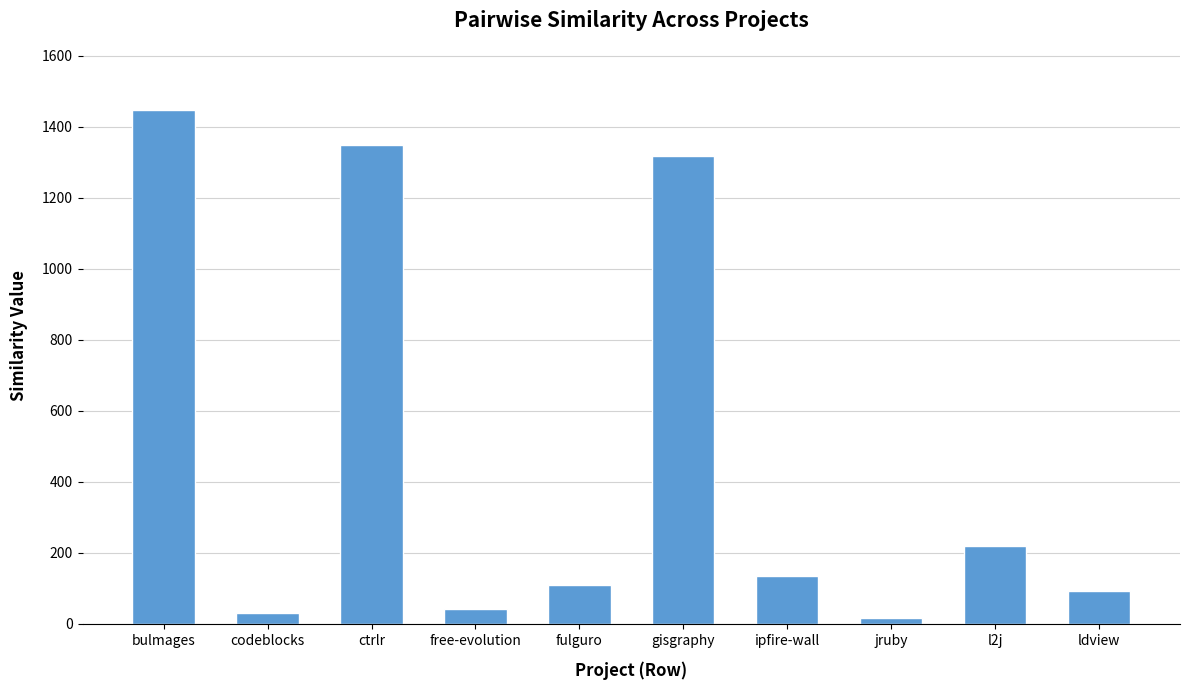

How many data points are less than 136?

5